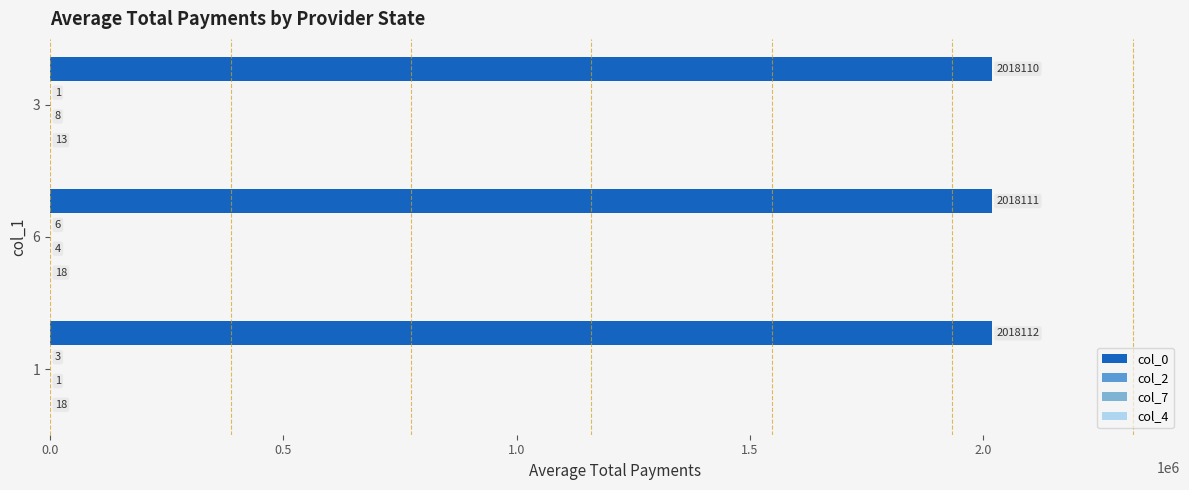

Where is col_0 nearest to the value 2018111?

6